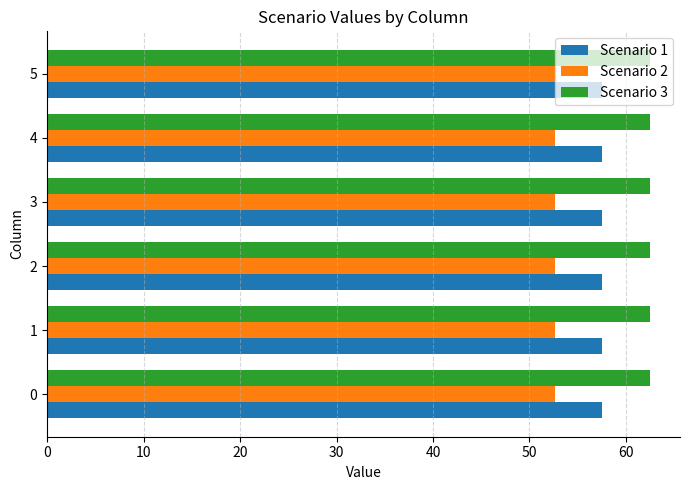

What is the minimum value shown in the chart?

52.6